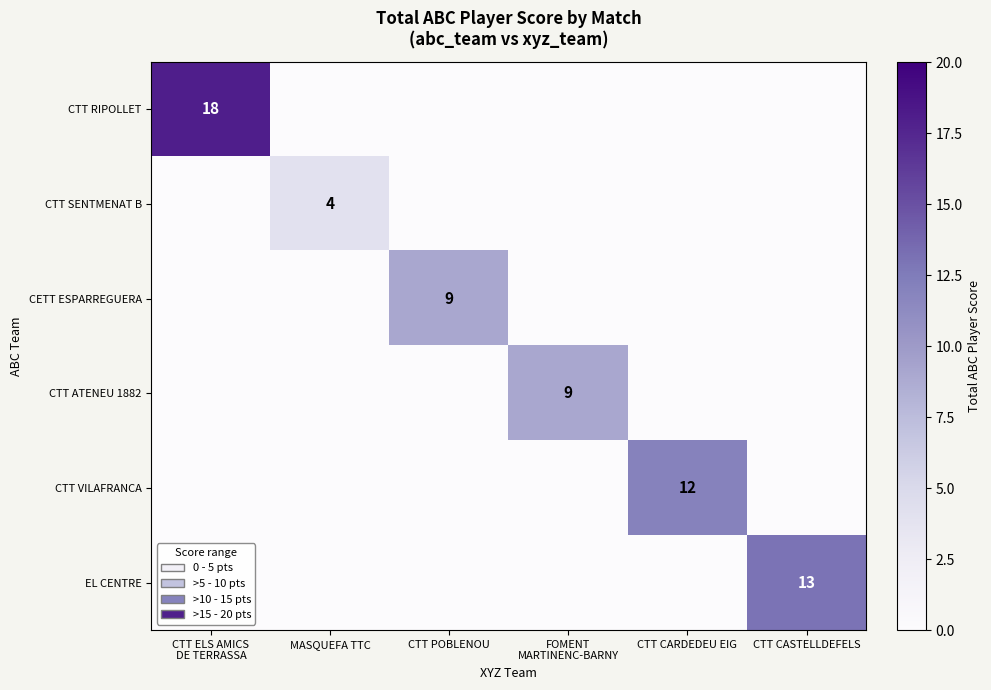

What is the difference between the highest and lowest values at CTT CASTELLDEFELS?

13